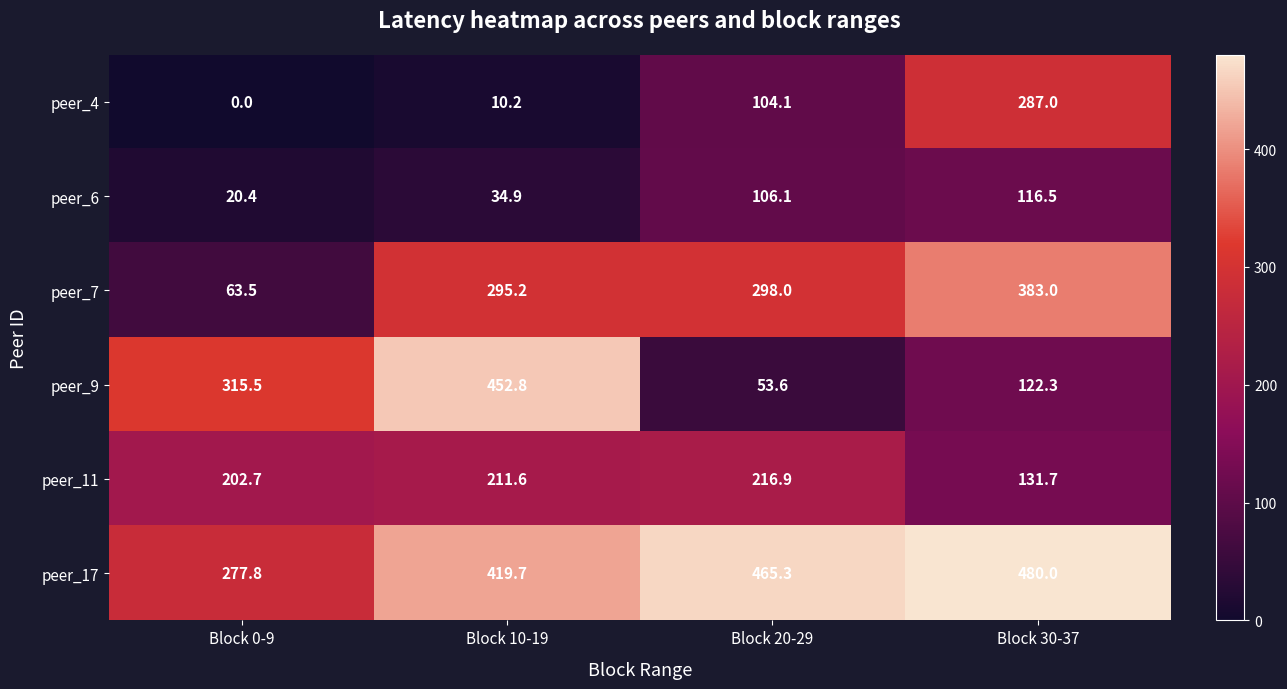

Which series changed the most between Block 10-19 and Block 30-37?

peer_9